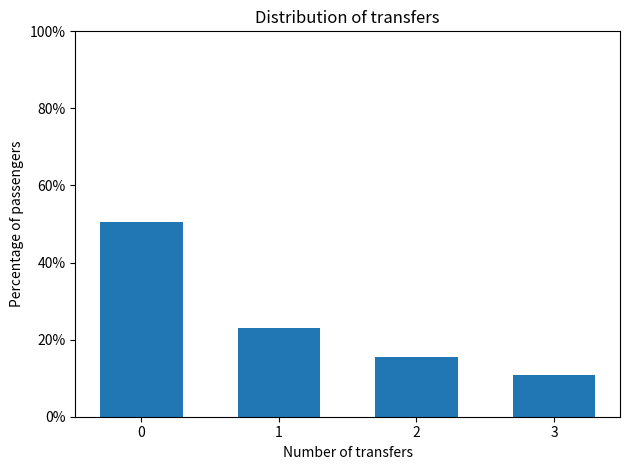

Reading left to right, what are all the values shown in this chart?

0=50.5	1=23.1	2=15.5	3=10.9